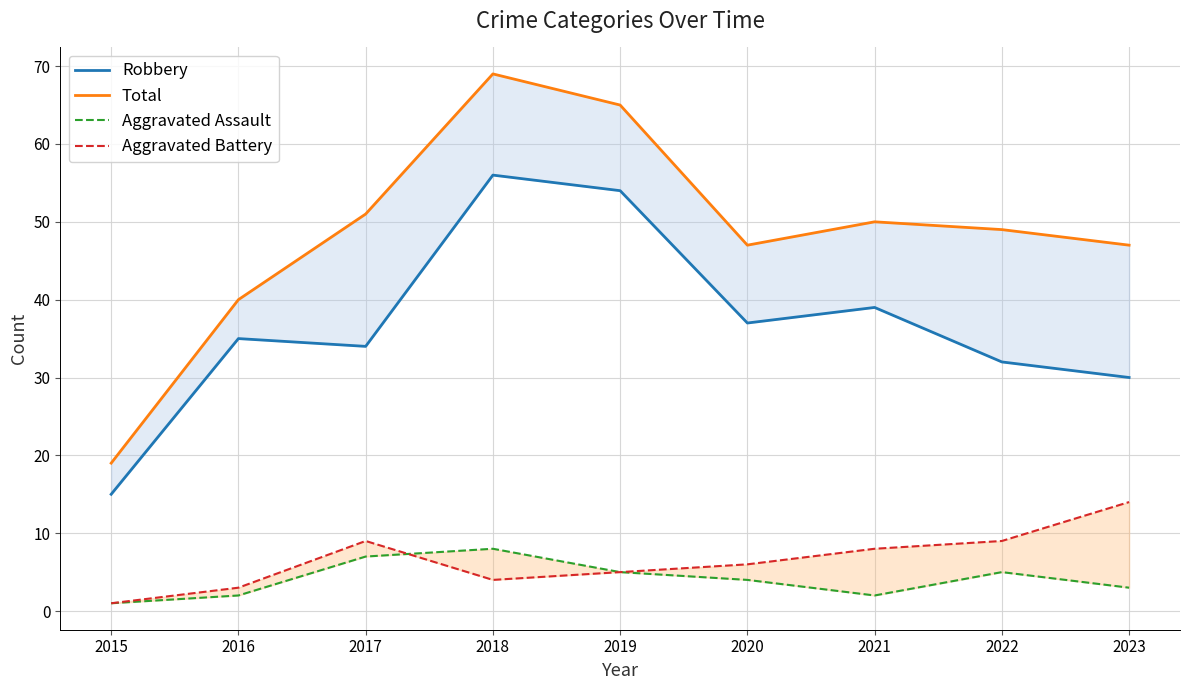

Reading left to right, what are all the values shown in this chart?

Robbery: 15	35	34	56	54	37	39	32	30
Total: 19	40	51	69	65	47	50	49	47
Aggravated Assault: 1	2	7	8	5	4	2	5	3
Aggravated Battery: 1	3	9	4	5	6	8	9	14